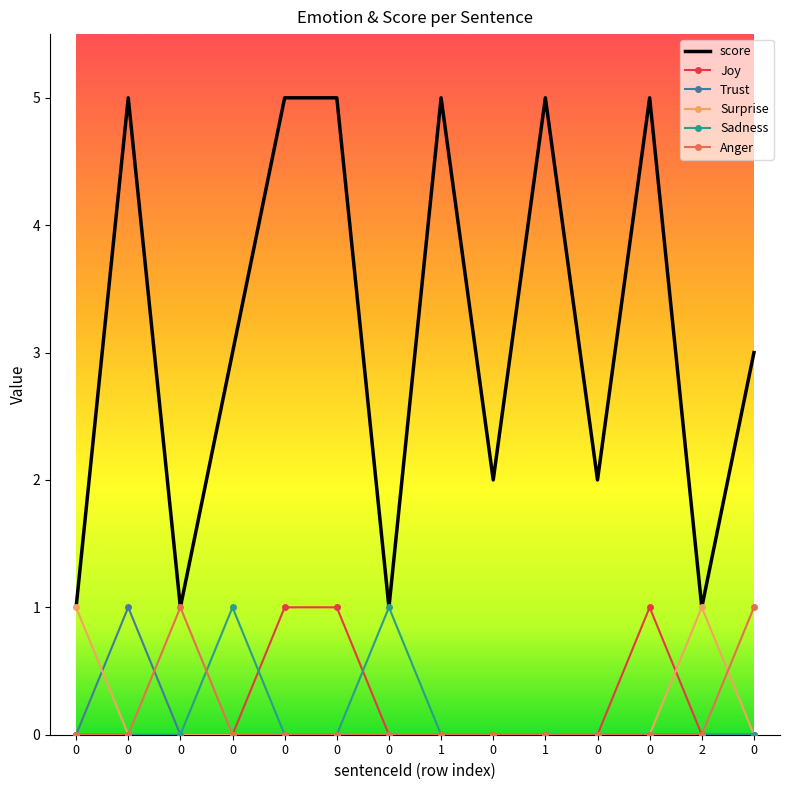

Reading left to right, extract all data points from this chart.

score: 0=1	0=5	0=1	0=3	0=5	0=5	0=1	1=5	0=2	1=5	0=2	0=5	2=1	0=3
Joy: 0=0	0=0	0=0	0=0	0=1	0=1	0=0	1=0	0=0	1=0	0=0	0=1	2=0	0=0
Trust: 0=0	0=1	0=0	0=0	0=0	0=0	0=0	1=0	0=0	1=0	0=0	0=0	2=0	0=0
Surprise: 0=1	0=0	0=0	0=0	0=0	0=0	0=0	1=0	0=0	1=0	0=0	0=0	2=1	0=0
Sadness: 0=0	0=0	0=0	0=1	0=0	0=0	0=1	1=0	0=0	1=0	0=0	0=0	2=0	0=0
Anger: 0=0	0=0	0=1	0=0	0=0	0=0	0=0	1=0	0=0	1=0	0=0	0=0	2=0	0=1